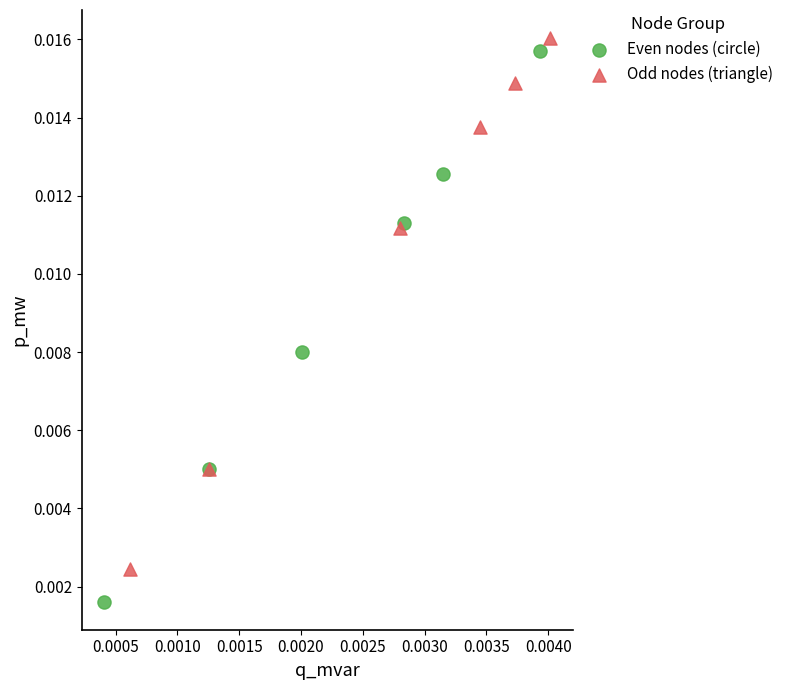

Which series contains the lowest Y value?

Even nodes (circle)